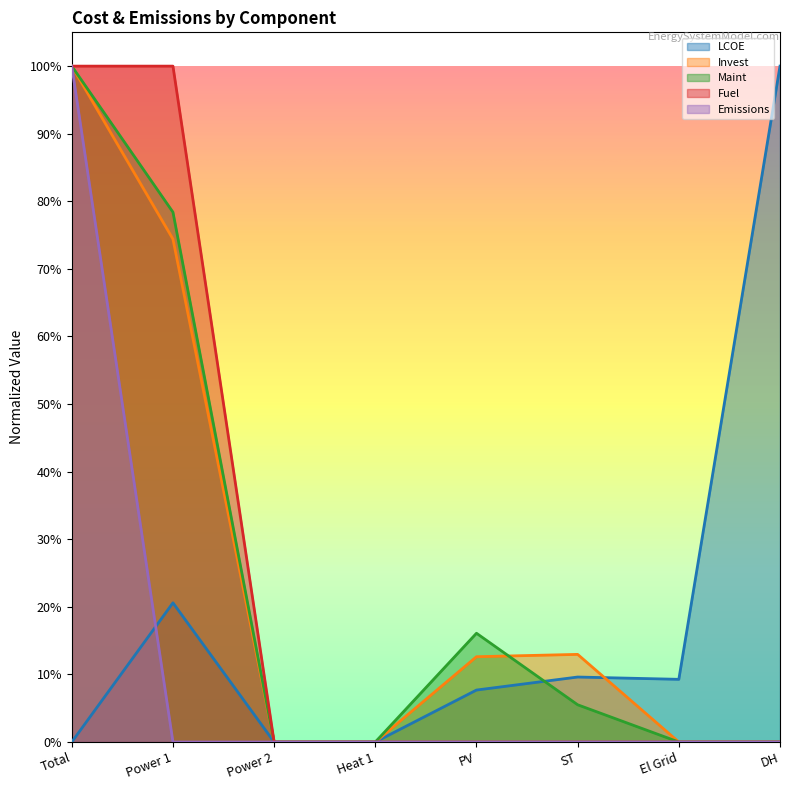

How many values in Maint are above zero?

4